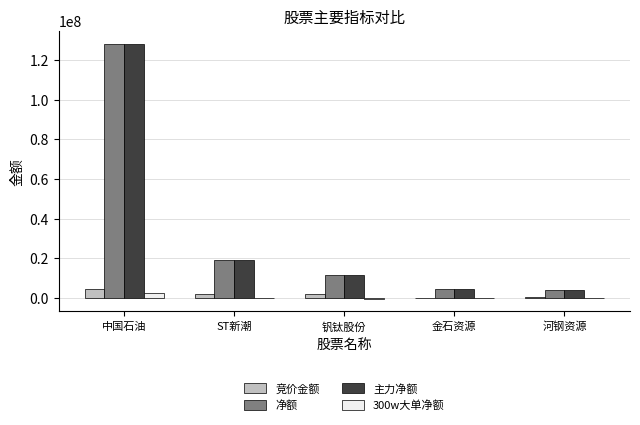

What is the sum of the 净额 values at 河钢资源 and ST新潮?

22968044